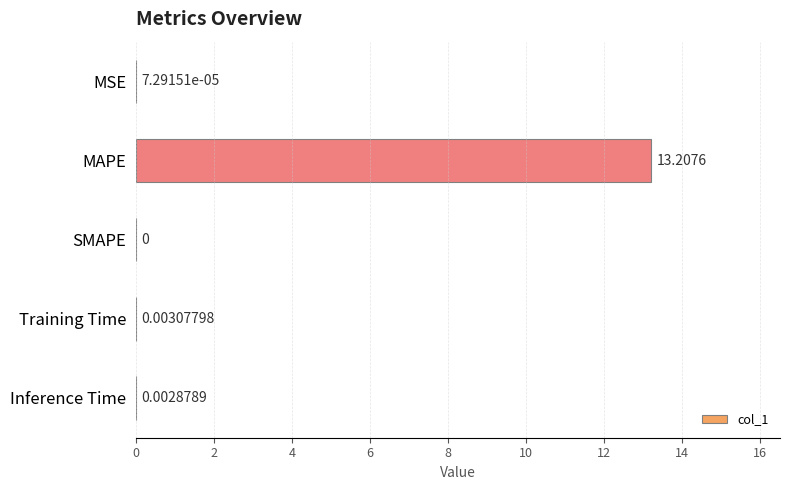

Which has a higher value, MAPE or MSE?

MAPE